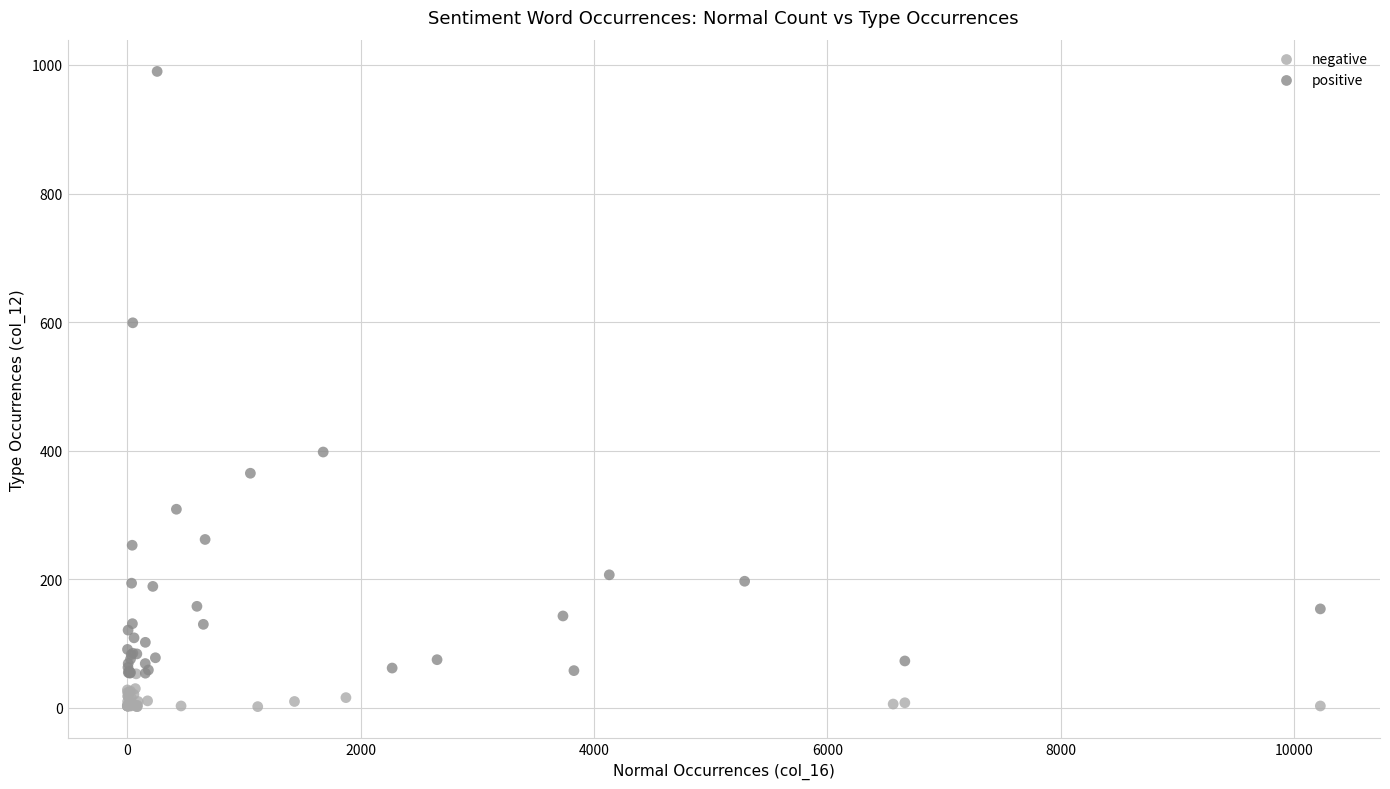

Which series reaches the minimum Y coordinate?

negative